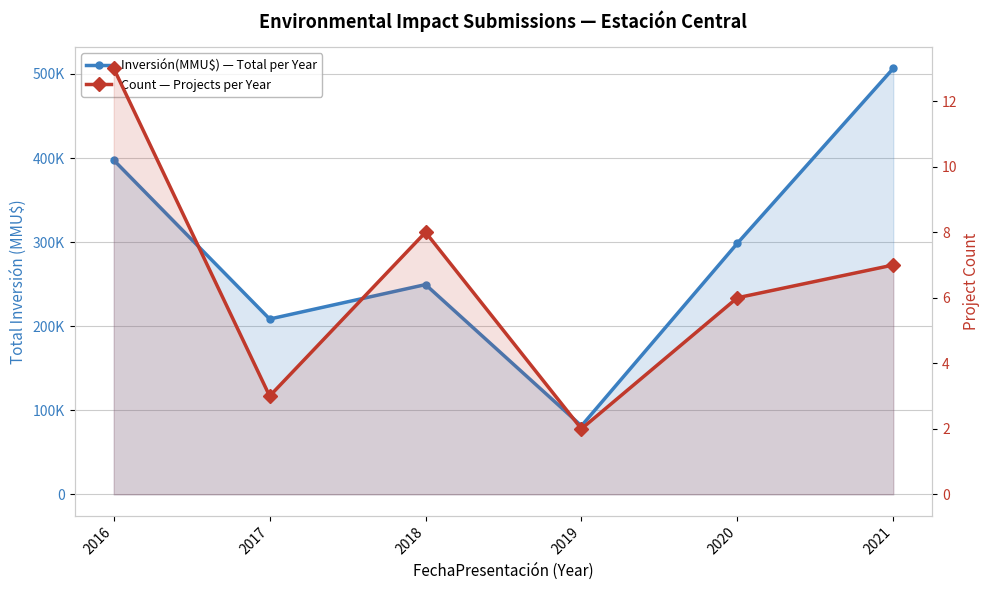

Reading left to right, extract all data points from this chart.

Inversión(MMU$) — Total per Year: 397518	208526	249490	81425	298580	506576
Count — Projects per Year: 13	3	8	2	6	7